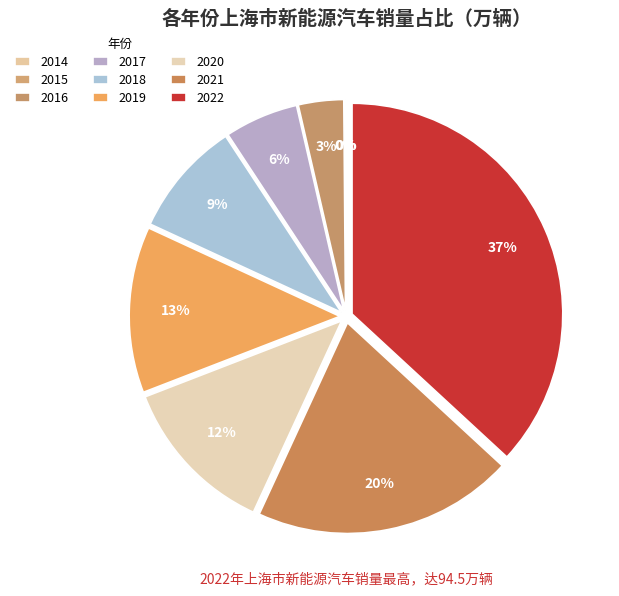

What percentage is the 2016 slice, to the nearest percent?

3%